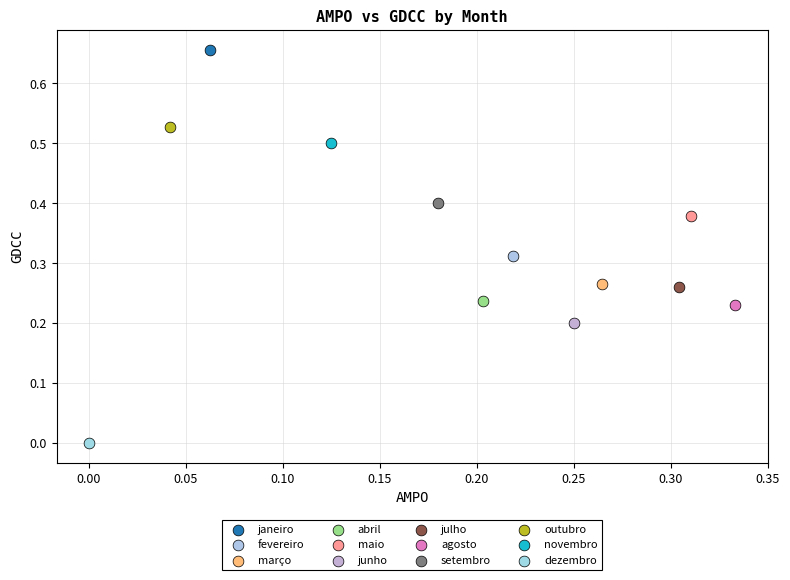

What are all the series names shown in the legend?

janeiro, fevereiro, março, abril, maio, junho, julho, agosto, setembro, outubro, novembro, dezembro